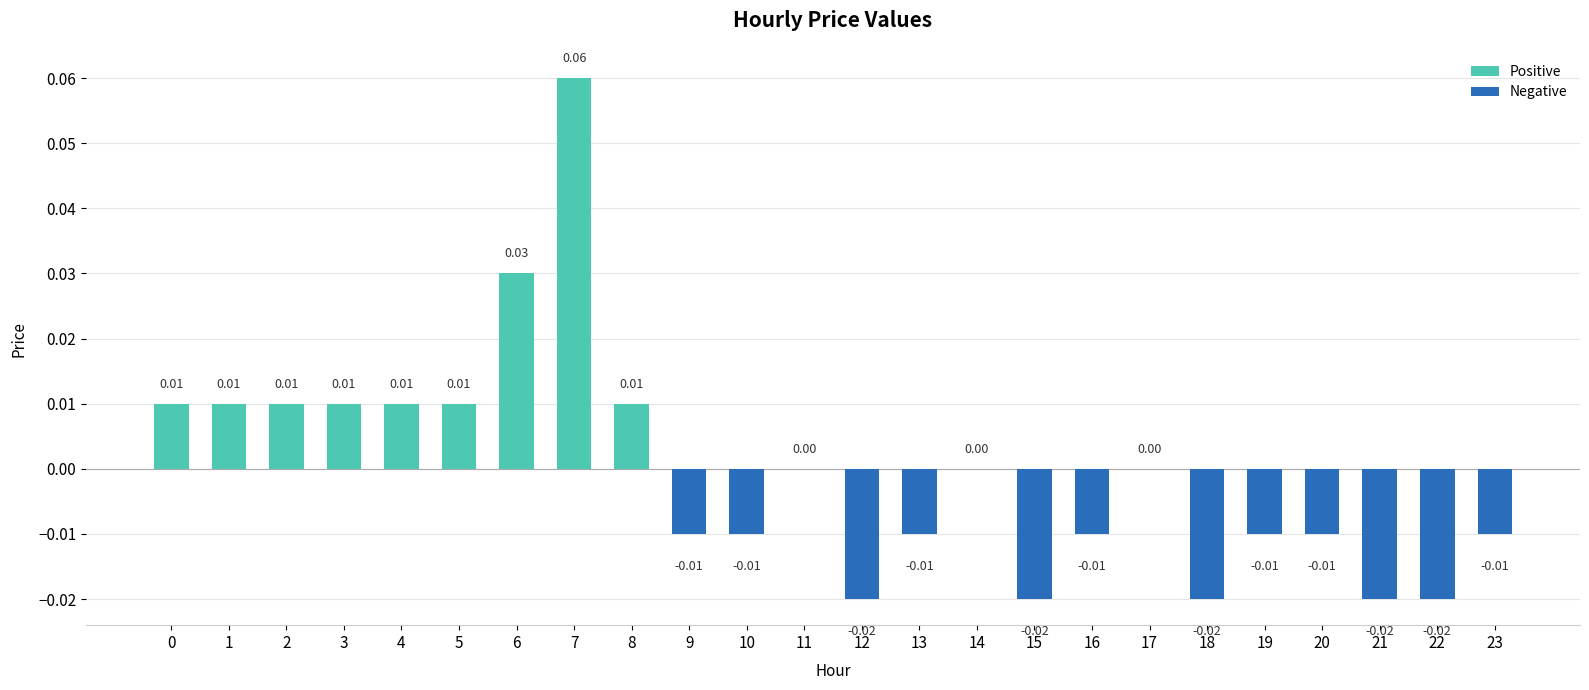

Between 19 and 4, which is larger?

4